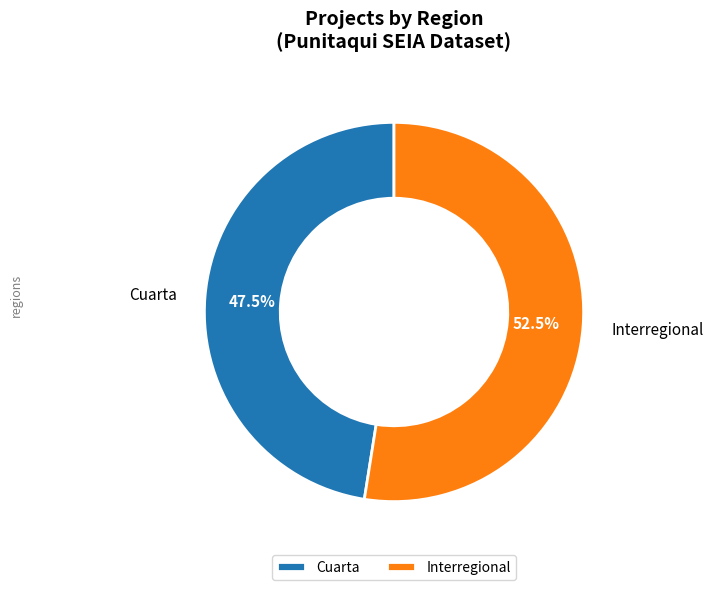

How many slices are in this pie chart?

2